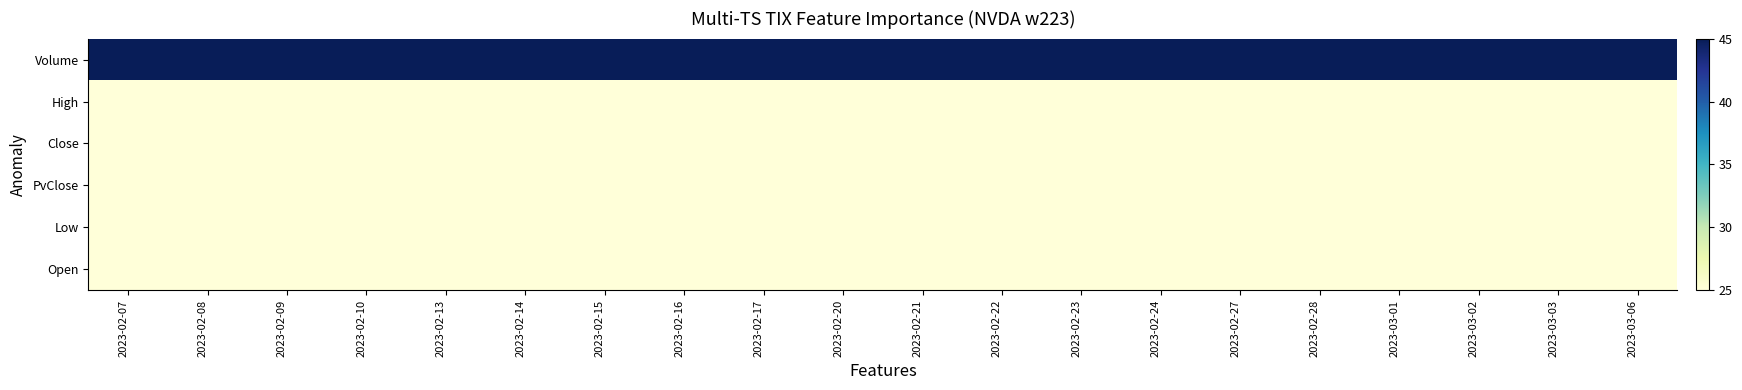

Reading left to right, what are all the values shown in this chart?

Volume: 2023-02-07=45.0	2023-02-08=45.0	2023-02-09=45.0	2023-02-10=45.0	2023-02-13=45.0	2023-02-14=45.0	2023-02-15=45.0	2023-02-16=45.0	2023-02-17=45.0	2023-02-20=45.0	2023-02-21=45.0	2023-02-22=45.0	2023-02-23=45.0	2023-02-24=45.0	2023-02-27=45.0	2023-02-28=45.0	2023-03-01=45.0	2023-03-02=45.0	2023-03-03=45.0	2023-03-06=45.0
High: 2023-02-07=25.0	2023-02-08=25.0	2023-02-09=25.0	2023-02-10=25.0	2023-02-13=25.0	2023-02-14=25.0	2023-02-15=25.0	2023-02-16=25.0	2023-02-17=25.0	2023-02-20=25.0	2023-02-21=25.0	2023-02-22=25.0	2023-02-23=25.0	2023-02-24=25.0	2023-02-27=25.0	2023-02-28=25.0	2023-03-01=25.0	2023-03-02=25.0	2023-03-03=25.0	2023-03-06=25.0
Close: 2023-02-07=25.0	2023-02-08=25.0	2023-02-09=25.0	2023-02-10=25.0	2023-02-13=25.0	2023-02-14=25.0	2023-02-15=25.0	2023-02-16=25.0	2023-02-17=25.0	2023-02-20=25.0	2023-02-21=25.0	2023-02-22=25.0	2023-02-23=25.0	2023-02-24=25.0	2023-02-27=25.0	2023-02-28=25.0	2023-03-01=25.0	2023-03-02=25.0	2023-03-03=25.0	2023-03-06=25.0
PvClose: 2023-02-07=25.0	2023-02-08=25.0	2023-02-09=25.0	2023-02-10=25.0	2023-02-13=25.0	2023-02-14=25.0	2023-02-15=25.0	2023-02-16=25.0	2023-02-17=25.0	2023-02-20=25.0	2023-02-21=25.0	2023-02-22=25.0	2023-02-23=25.0	2023-02-24=25.0	2023-02-27=25.0	2023-02-28=25.0	2023-03-01=25.0	2023-03-02=25.0	2023-03-03=25.0	2023-03-06=25.0
Low: 2023-02-07=25.0	2023-02-08=25.0	2023-02-09=25.0	2023-02-10=25.0	2023-02-13=25.0	2023-02-14=25.0	2023-02-15=25.0	2023-02-16=25.0	2023-02-17=25.0	2023-02-20=25.0	2023-02-21=25.0	2023-02-22=25.0	2023-02-23=25.0	2023-02-24=25.0	2023-02-27=25.0	2023-02-28=25.0	2023-03-01=25.0	2023-03-02=25.0	2023-03-03=25.0	2023-03-06=25.0
Open: 2023-02-07=25.0	2023-02-08=25.0	2023-02-09=25.0	2023-02-10=25.0	2023-02-13=25.0	2023-02-14=25.0	2023-02-15=25.0	2023-02-16=25.0	2023-02-17=25.0	2023-02-20=25.0	2023-02-21=25.0	2023-02-22=25.0	2023-02-23=25.0	2023-02-24=25.0	2023-02-27=25.0	2023-02-28=25.0	2023-03-01=25.0	2023-03-02=25.0	2023-03-03=25.0	2023-03-06=25.0